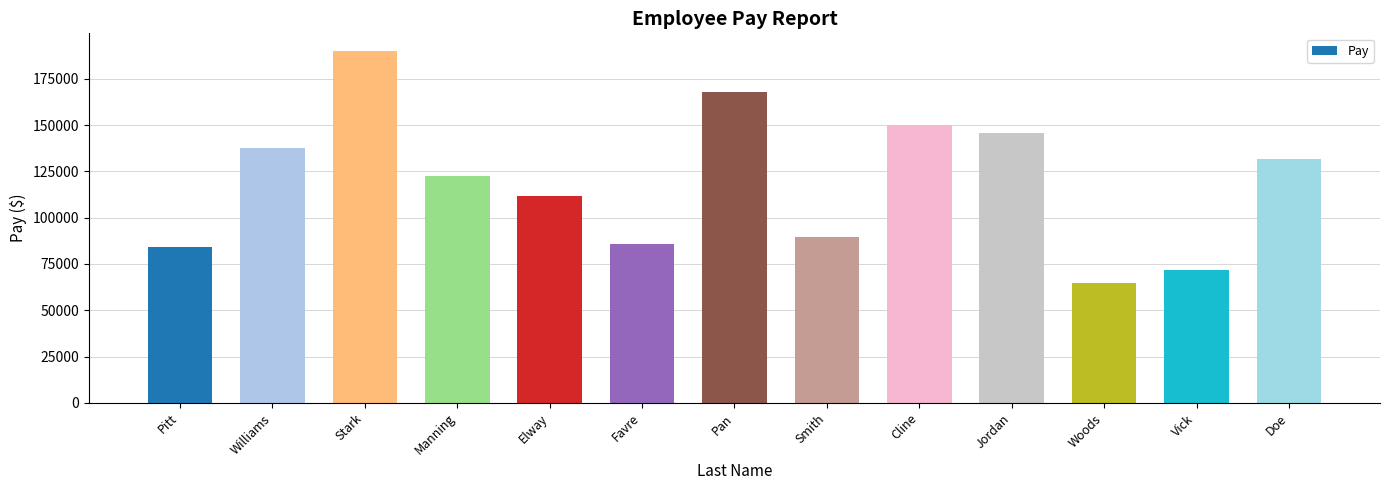

Approximately how many times larger is the value at Jordan compared to Pan?

0.9